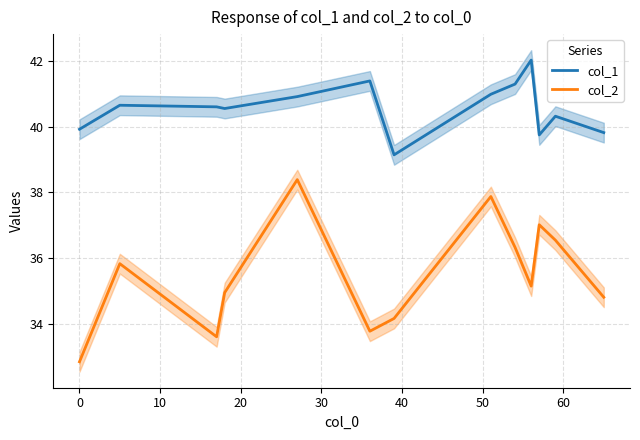

True or false: col_1 and col_2 cross at least once.

False